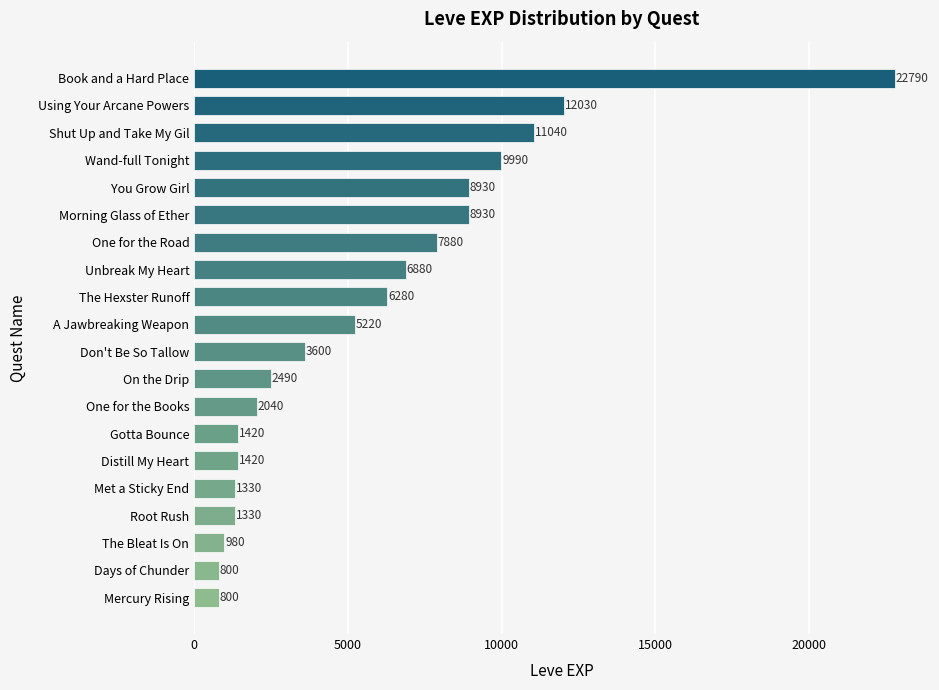

Is it true that the value at Shut Up and Take My Gil is 19109?

False